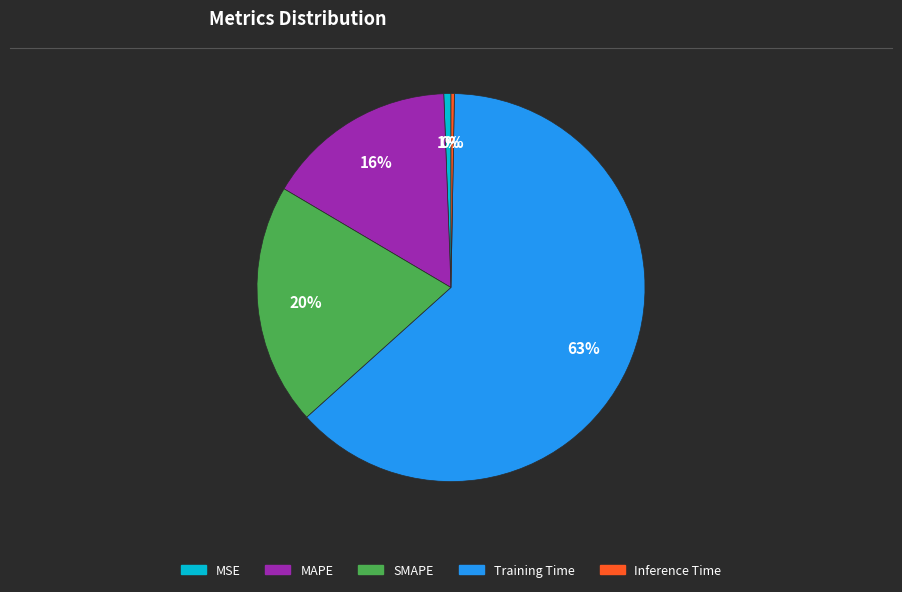

What percentage is the SMAPE slice, to the nearest percent?

20%